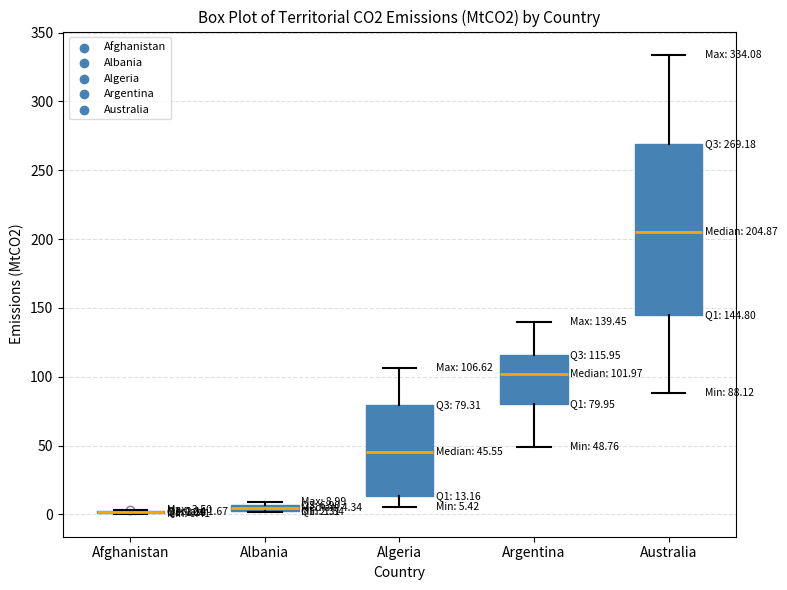

Which box is the tallest, from its lower edge to its upper edge?

Australia